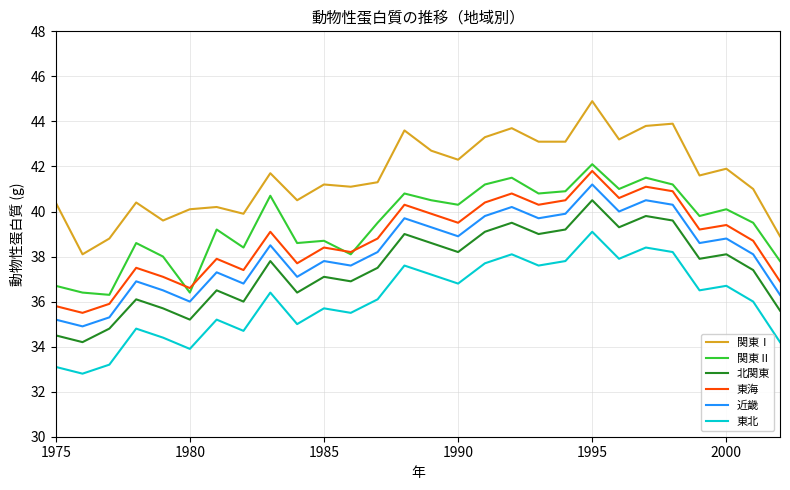

True or false: 東海 and 東北 cross at least once.

False